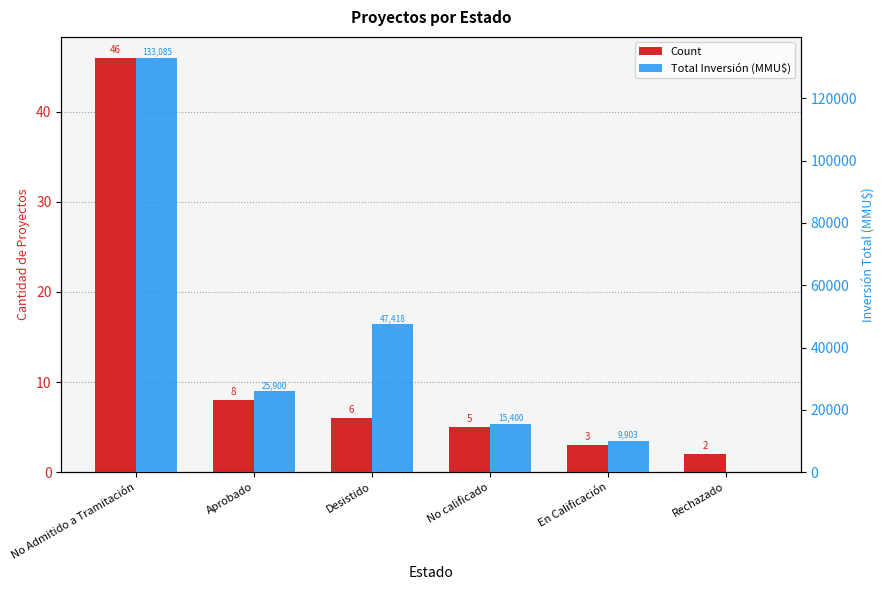

How many bars are there in each group?

2